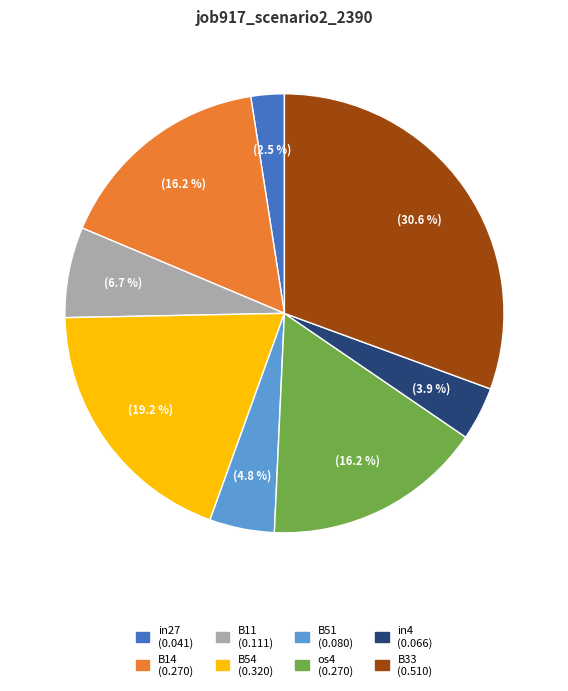

To the nearest percent, what is the difference between the largest and smallest slice percentages?

28%